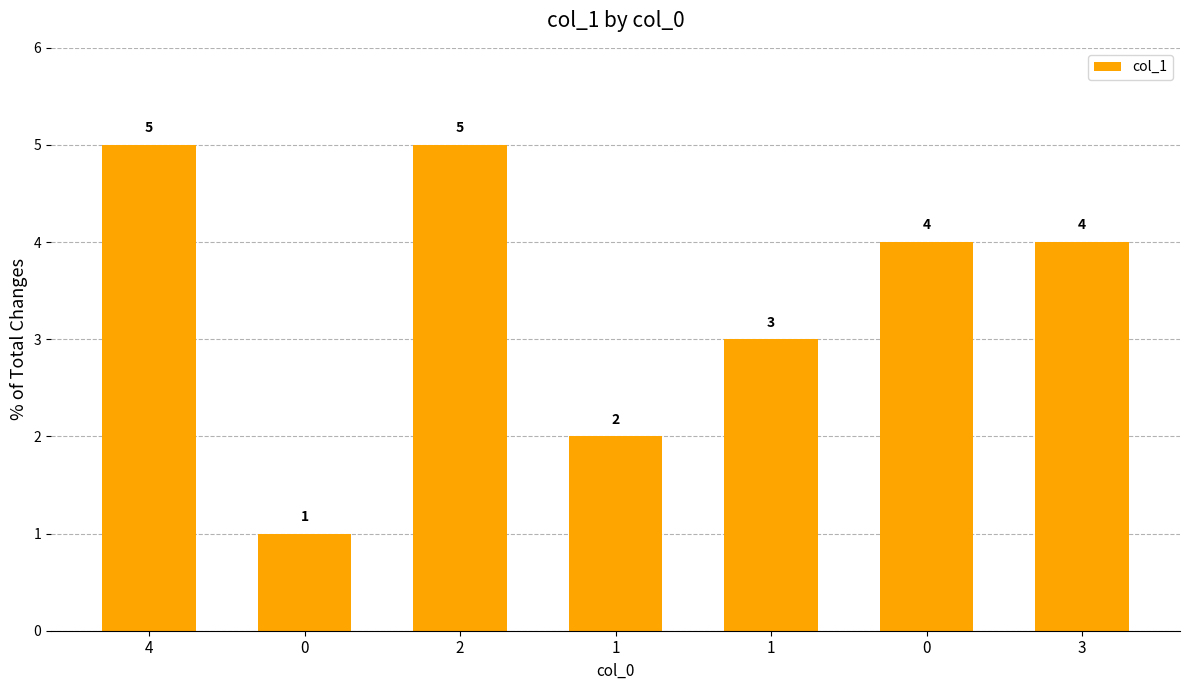

What is the difference between the maximum and second lowest values?

3